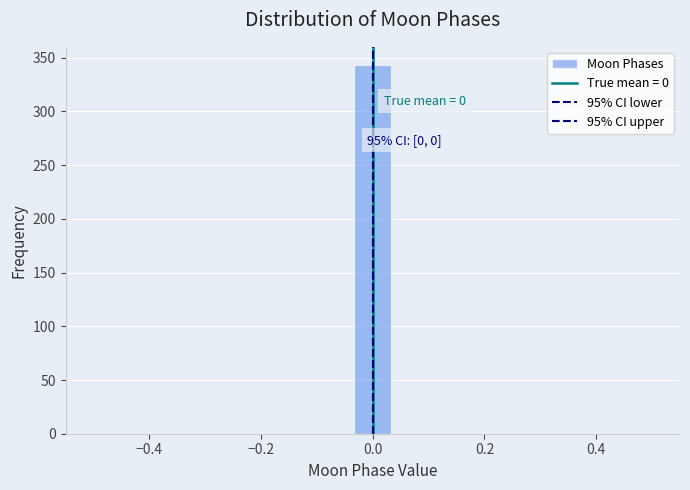

Read against the x-axis, roughly where is the centre of the tallest bar?

0.00